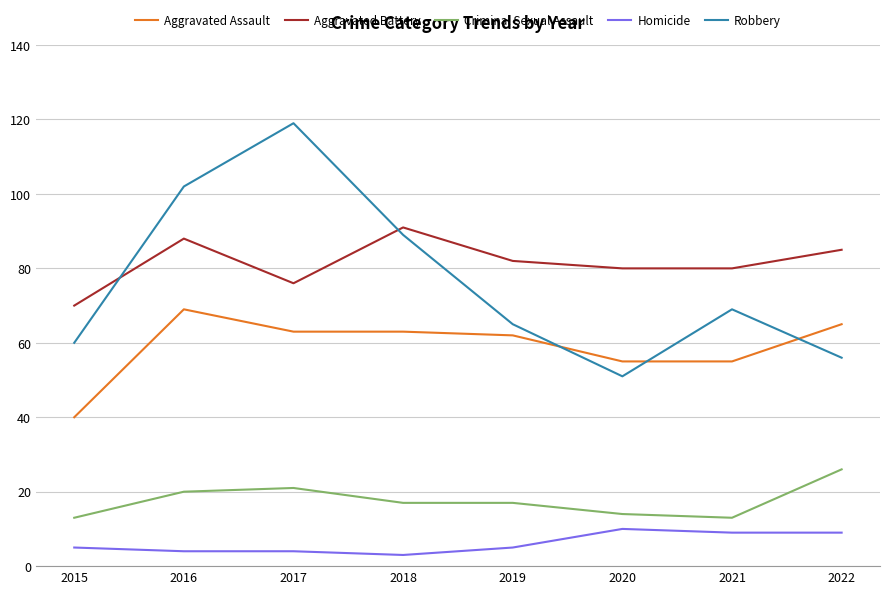

Reading left to right, list all the values displayed in this chart.

Aggravated Assault: 40	69	63	63	62	55	55	65
Aggravated Battery: 70	88	76	91	82	80	80	85
Criminal Sexual Assault: 13	20	21	17	17	14	13	26
Homicide: 5	4	4	3	5	10	9	9
Robbery: 60	102	119	89	65	51	69	56